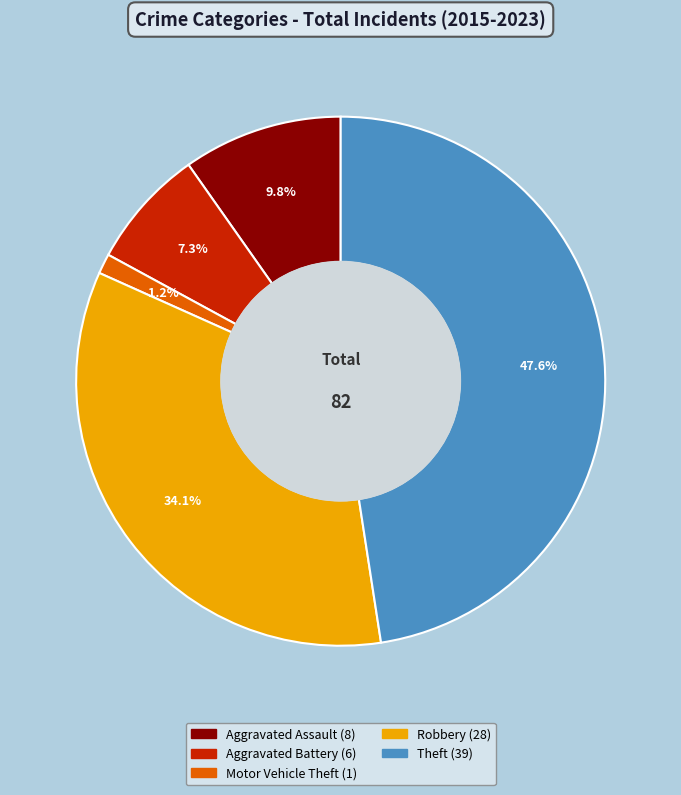

Does any single category account for the majority?

No